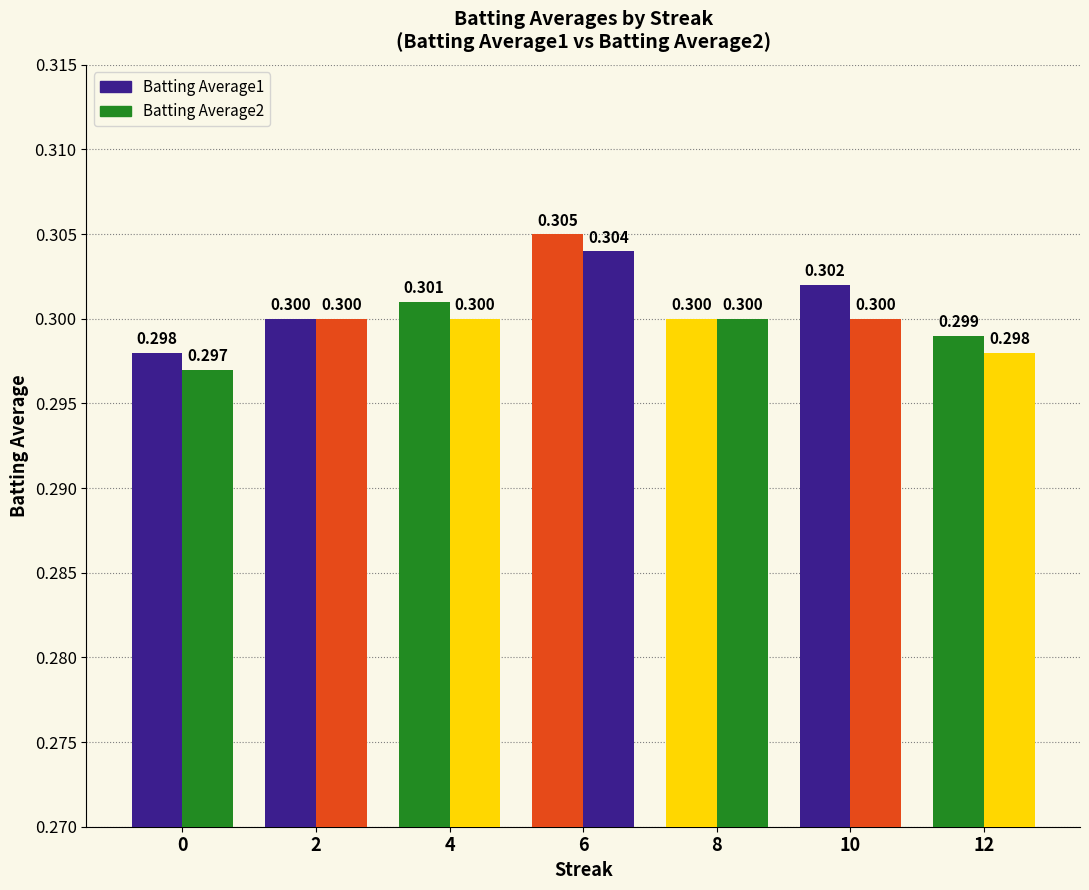

Rank the series by their average value, from lowest to highest.

Batting Average2, Batting Average1